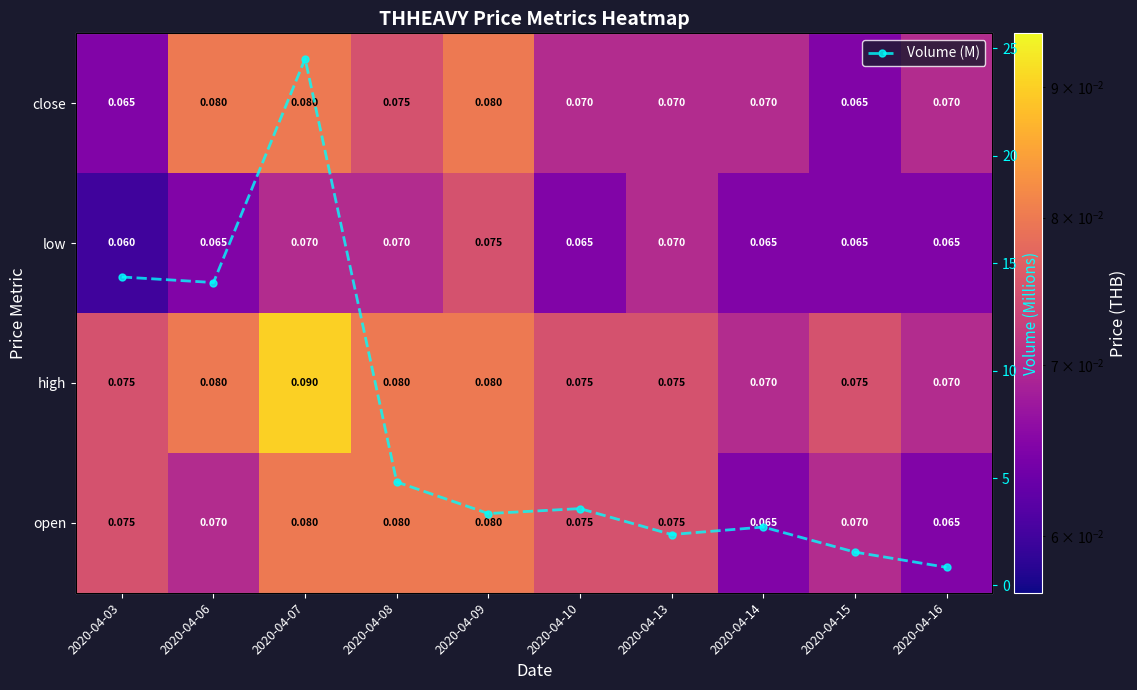

What is the difference between the highest and lowest values at 2020-04-10?

3.5